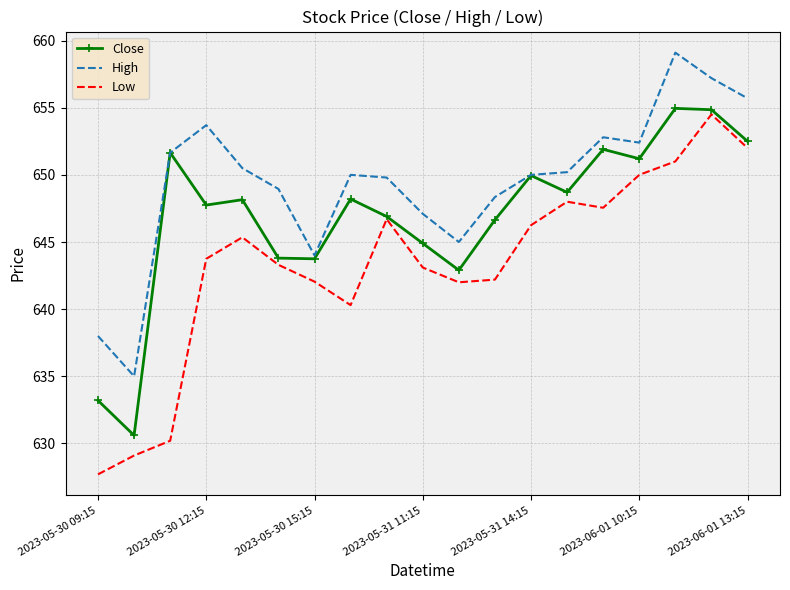

What is the minimum value shown in the chart?

627.7